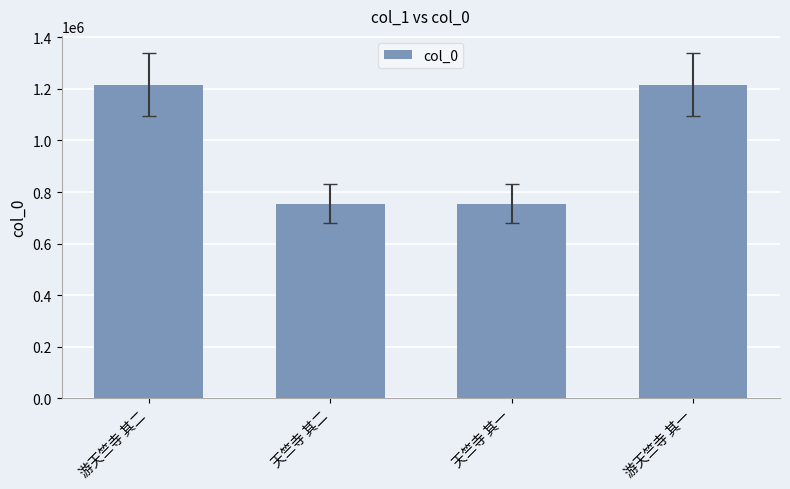

Is it true that the value at 天竺寺 其一 is 754698?

True